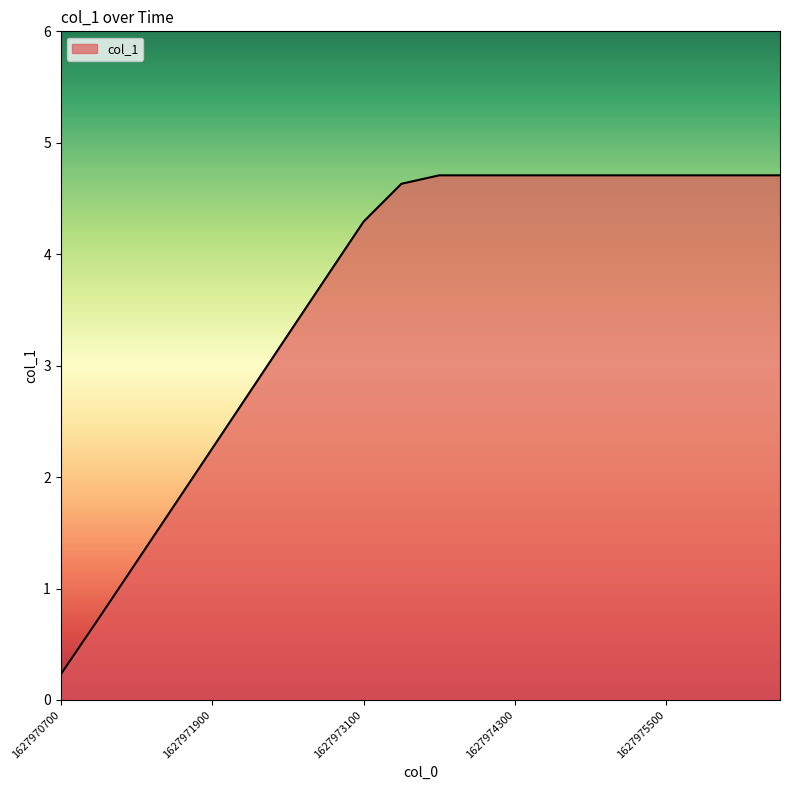

What is the maximum value shown in the chart?

4.7